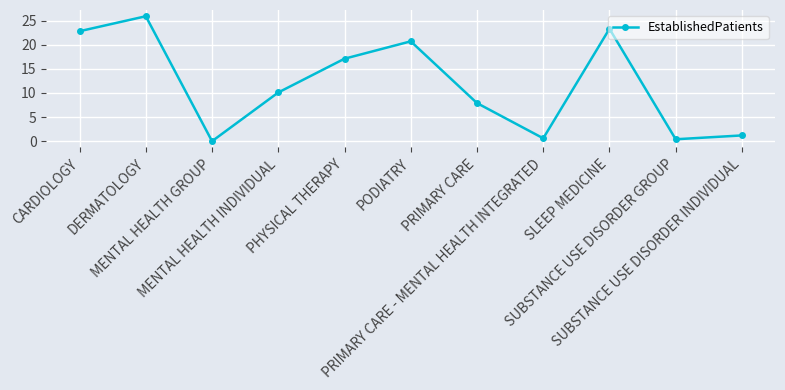

How many points are lower than both their immediate neighbors (excluding endpoints)?

3